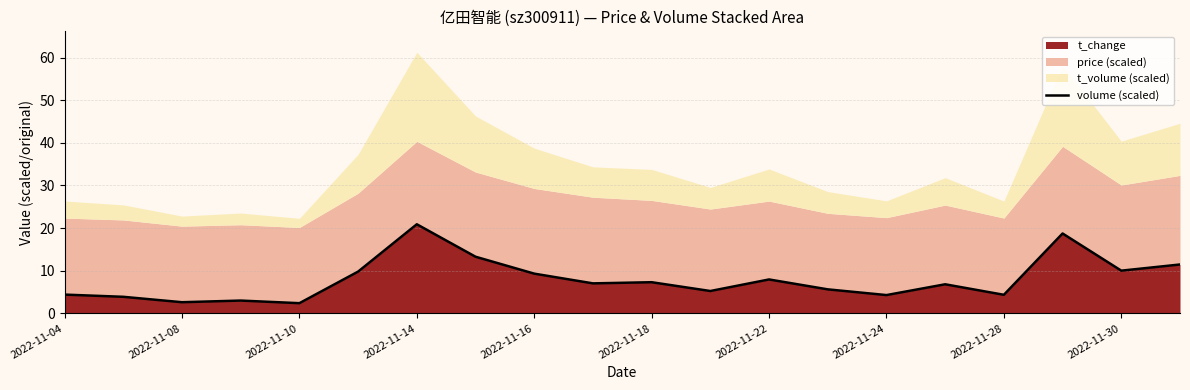

What is the average value?

7.9